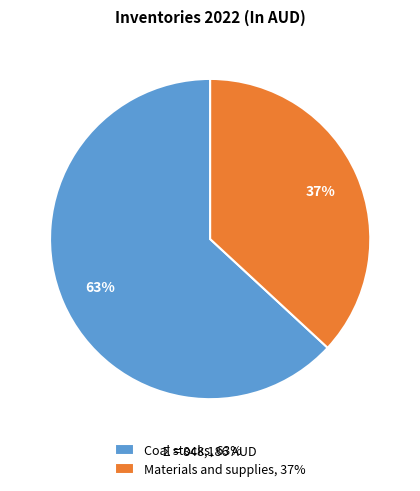

To the nearest percent, what is the average slice percentage?

50%